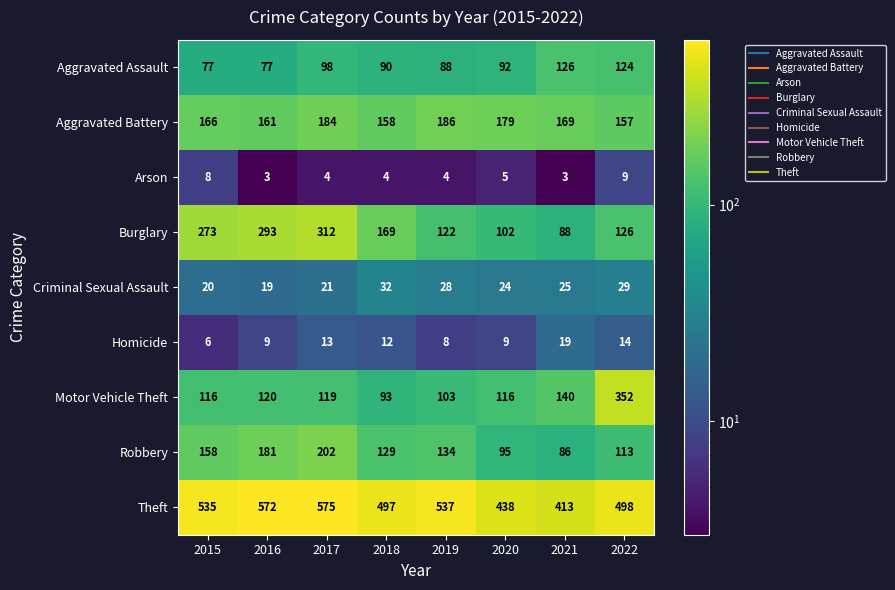

What is the difference between the maximum and second lowest values in the Criminal Sexual Assault series?

12